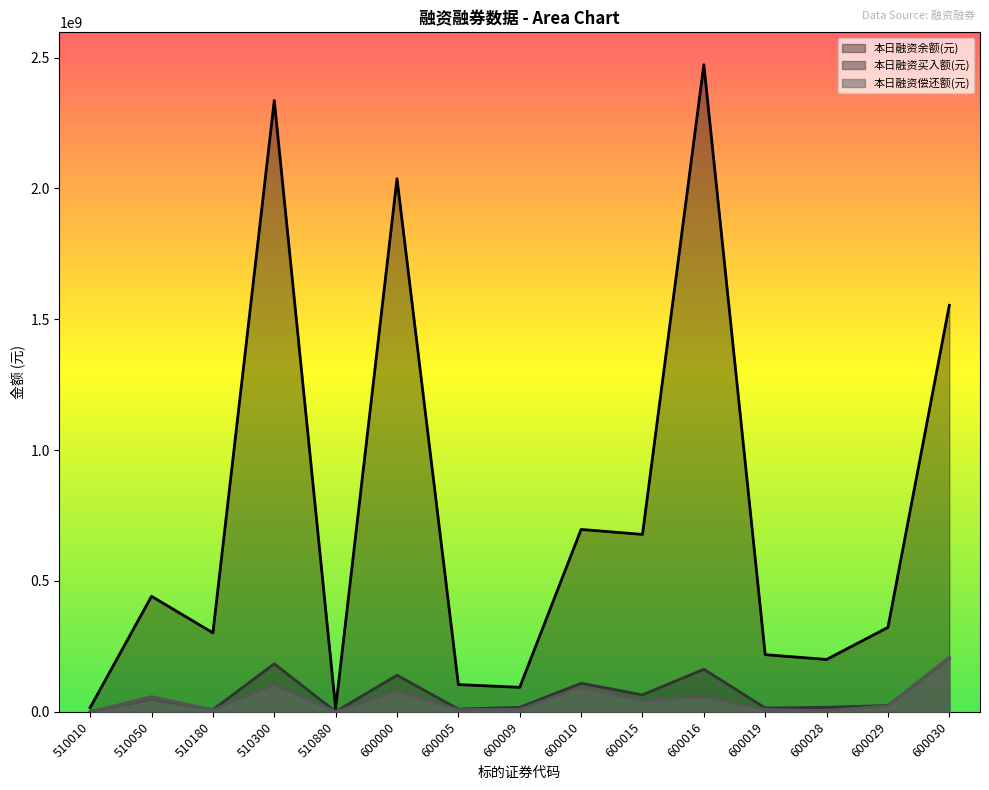

At which label is 本日融资偿还额(元) closest to 104493900?

510300